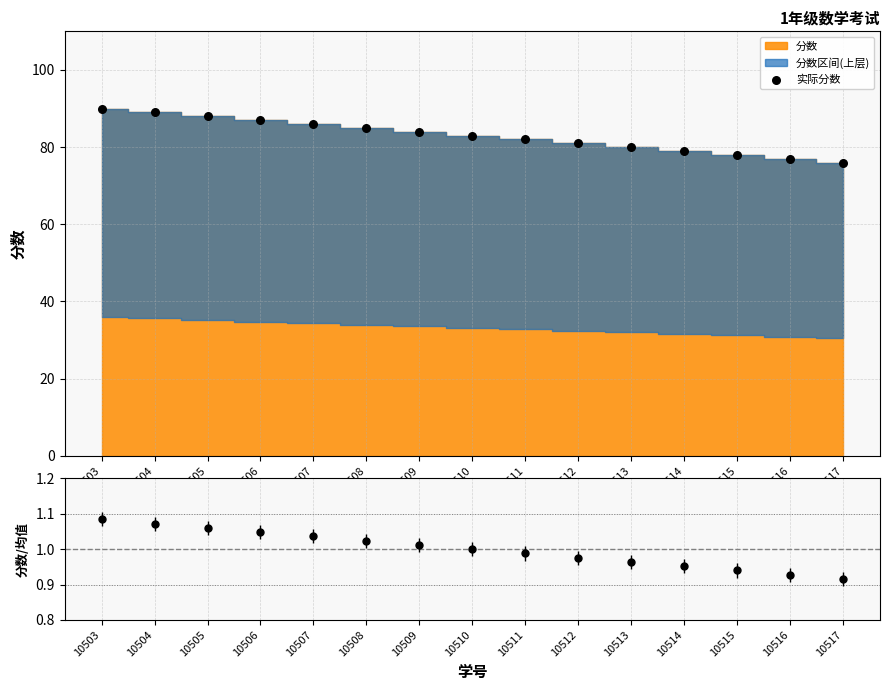

Which series reaches the minimum Y coordinate?

分数/均值